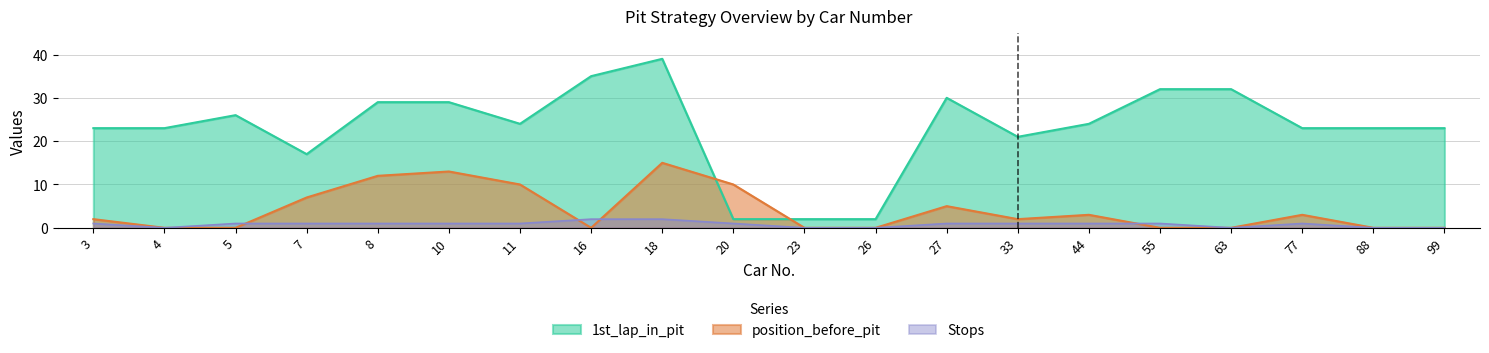

The position_before_pit series shows 13 at 10. True or false?

True